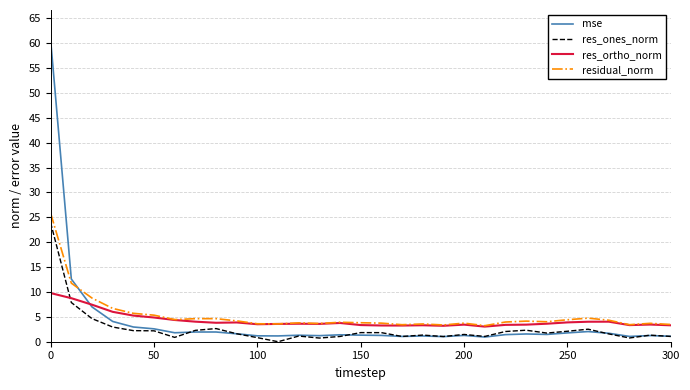

True or false: residual_norm and res_ones_norm intersect in this chart.

False